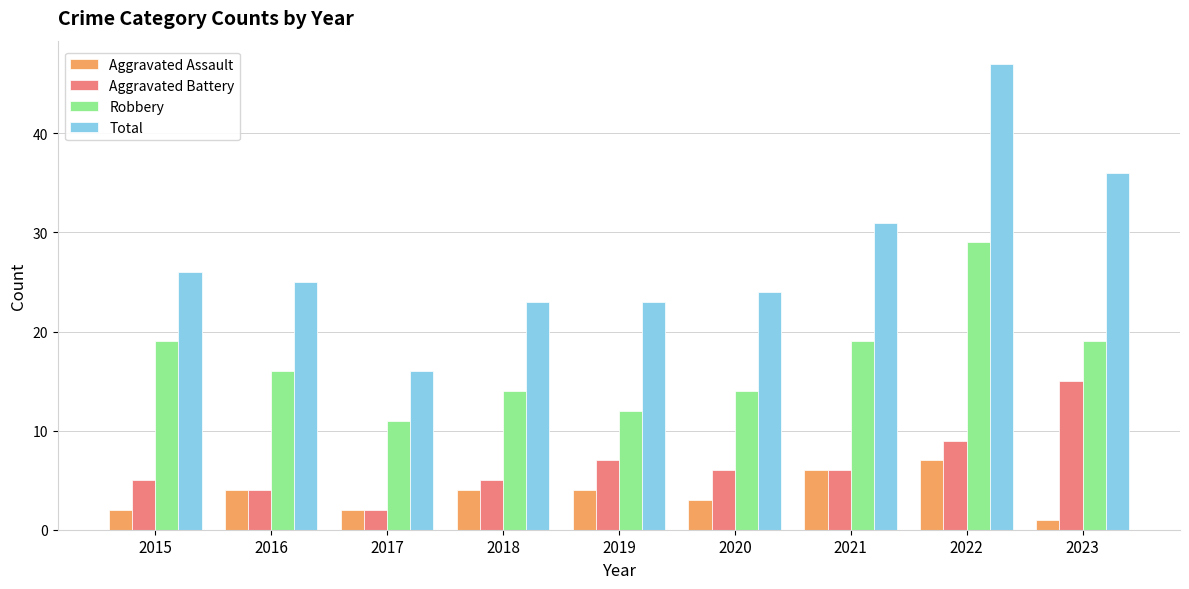

Reading right to left, transcribe all the data shown in this chart.

Aggravated Assault: 1	7	6	3	4	4	2	4	2
Aggravated Battery: 15	9	6	6	7	5	2	4	5
Robbery: 19	29	19	14	12	14	11	16	19
Total: 36	47	31	24	23	23	16	25	26